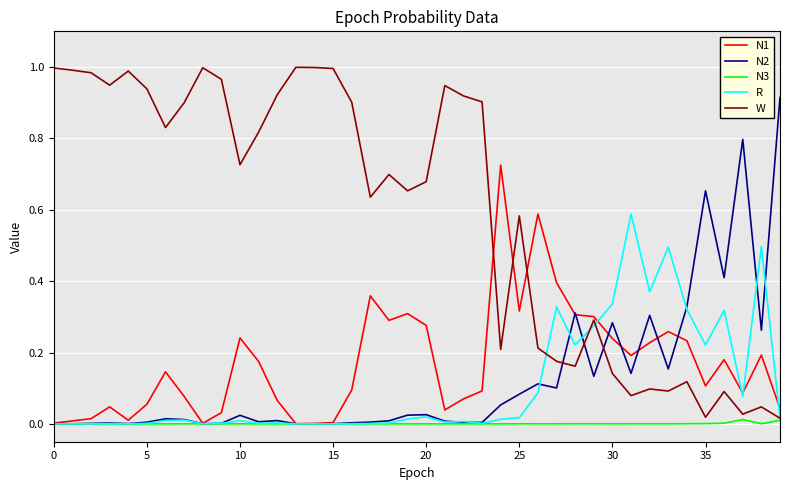

Rank the series by their maximum value, from lowest to highest.

N3, R, N1, N2, W